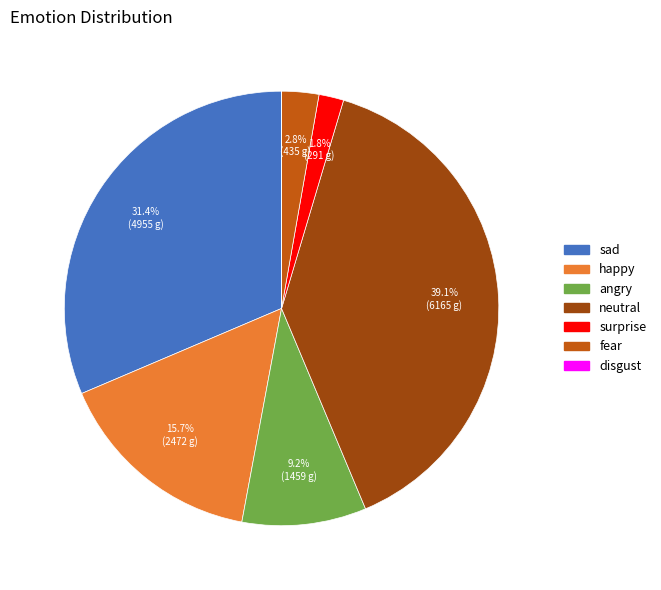

Which category has the biggest portion of the pie?

neutral